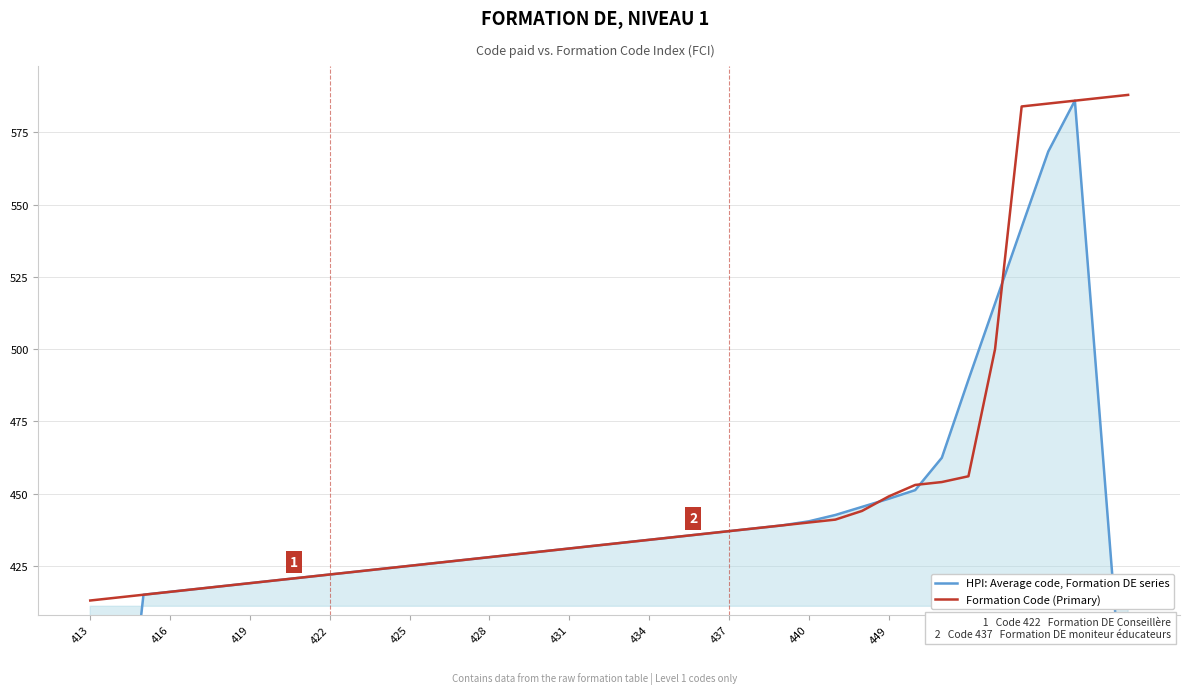

How many interior local peaks does the HPI: Average code, Formation DE series series have?

1